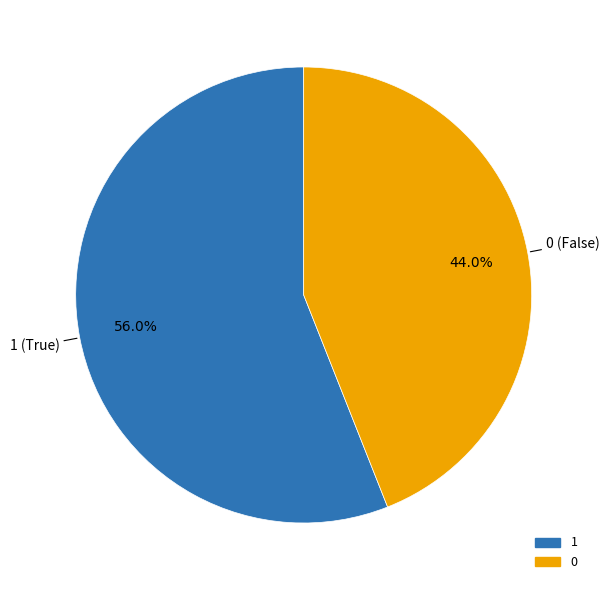

What is the majority slice?

1